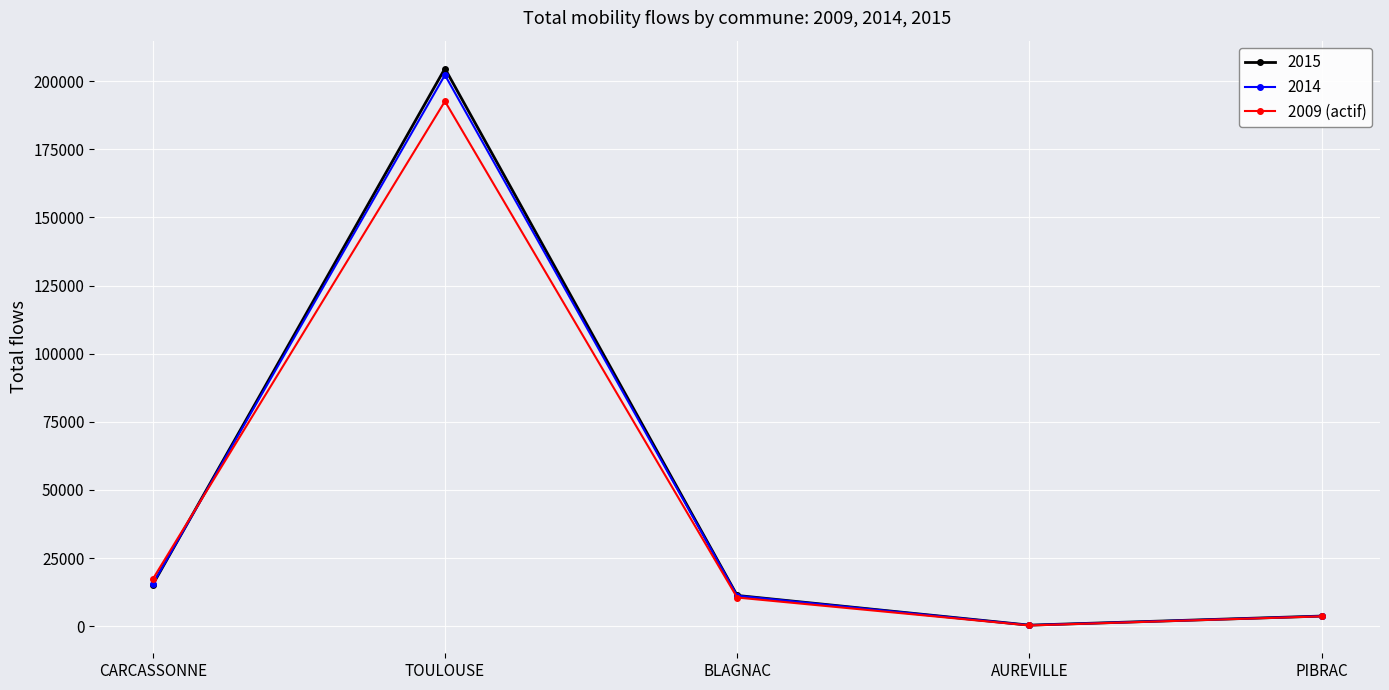

How many distinct data groups are displayed?

3